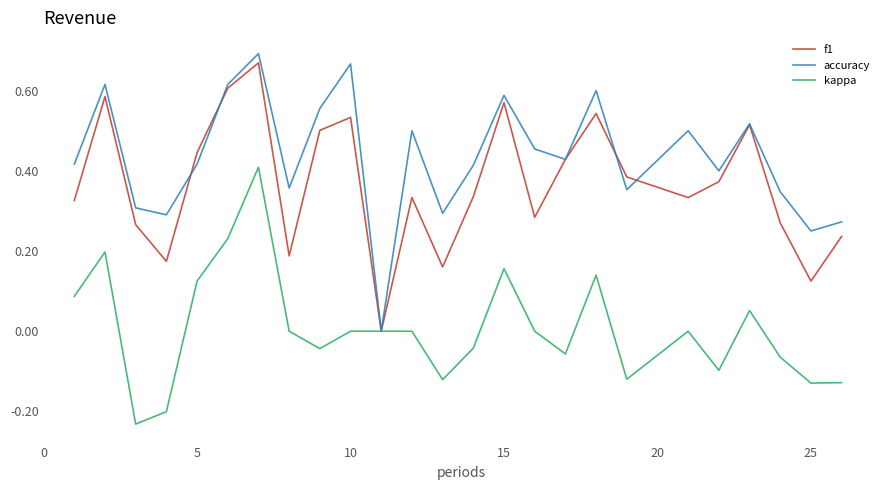

Which series has the largest range (max minus min)?

accuracy